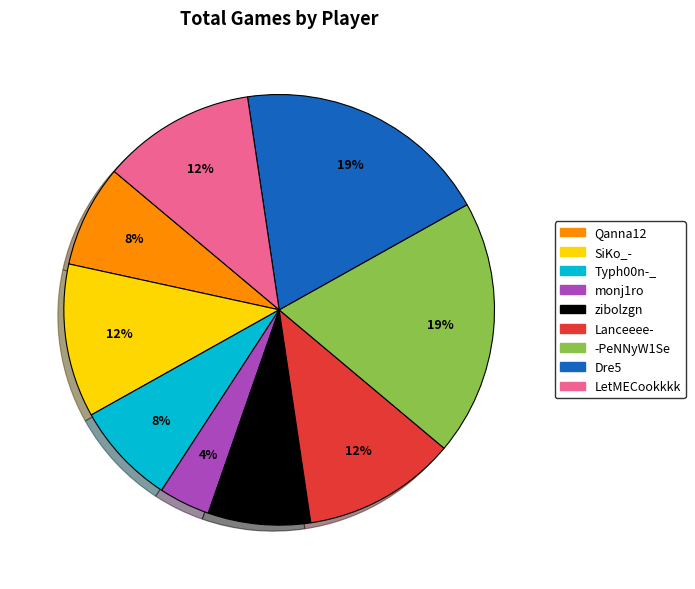

Do LetMECookkkk and Typh00n-_ together represent more than half of the pie?

No